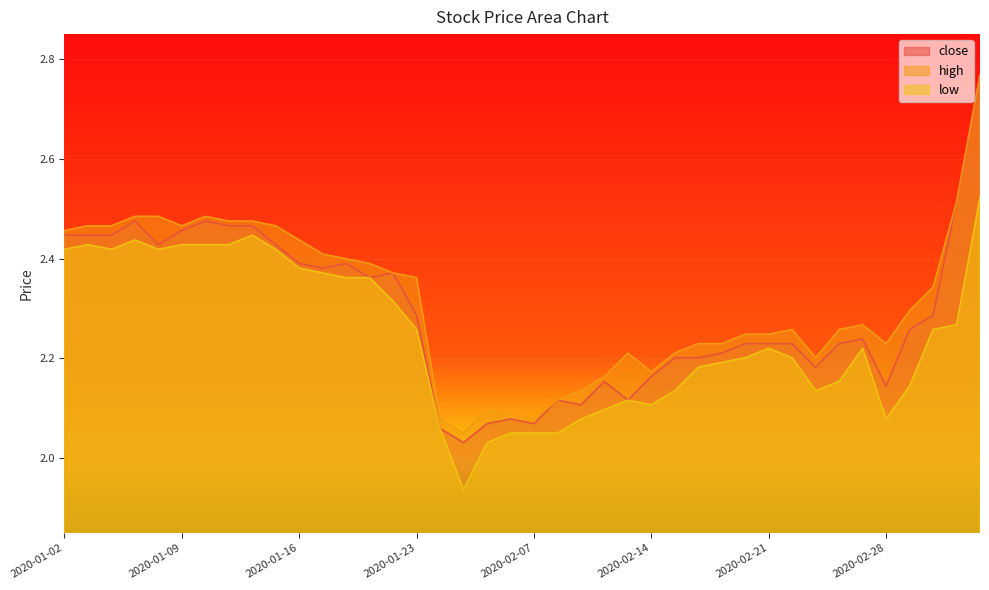

What position from the right is 2020-01-02?

40